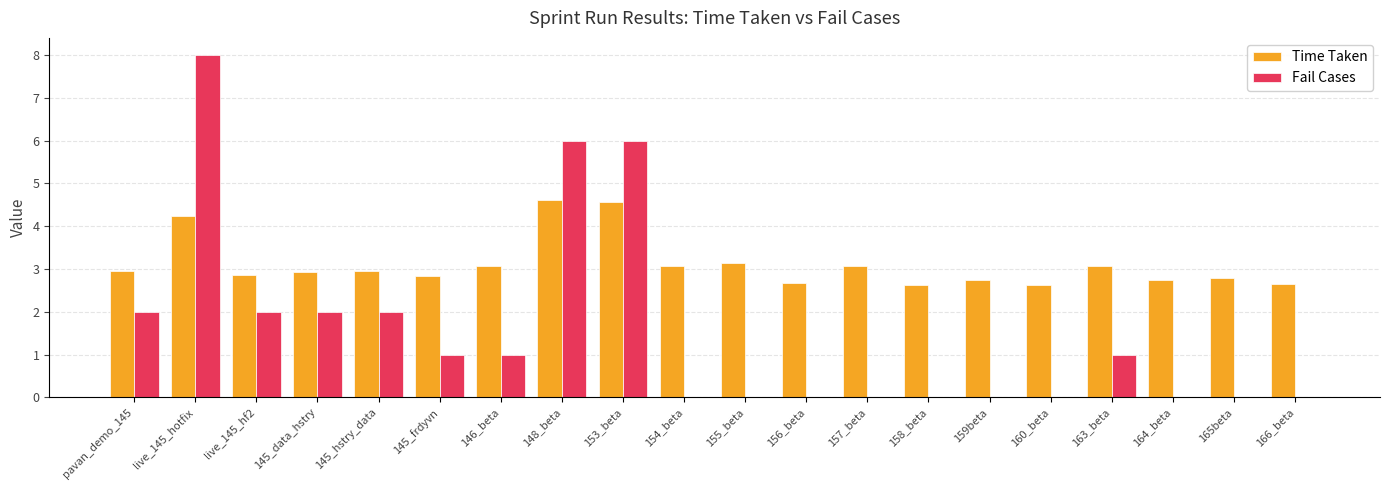

Is it true that Time Taken equals 4.9 at 155_beta?

False